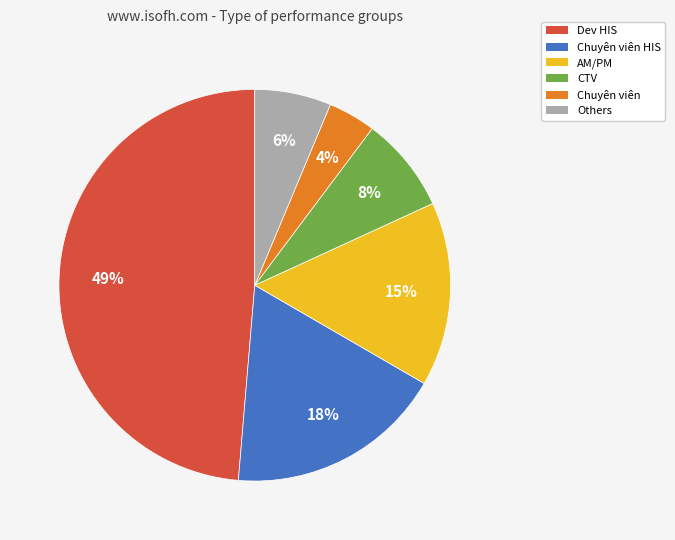

To the nearest percent, what is the average slice percentage?

17%